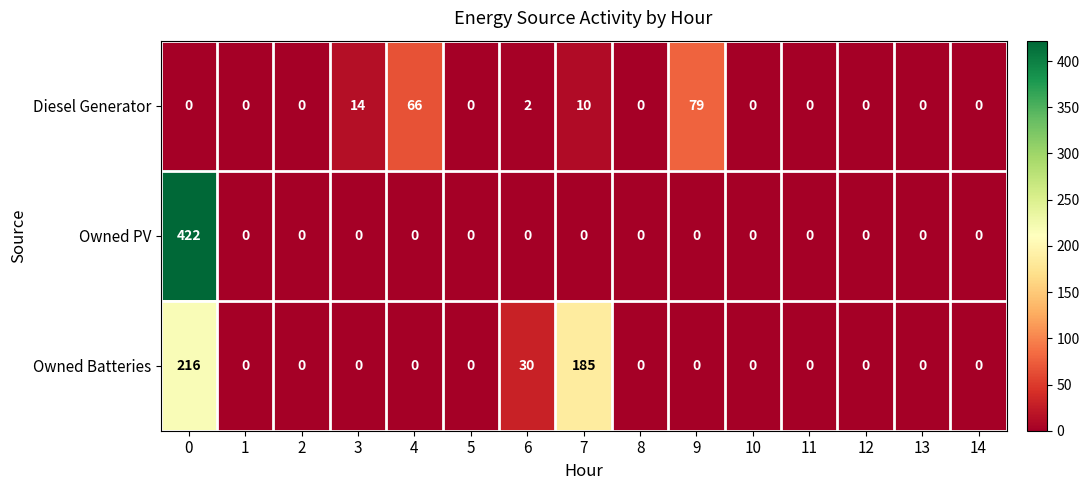

List the series in order of their peak value, highest first.

Owned PV, Owned Batteries, Diesel Generator